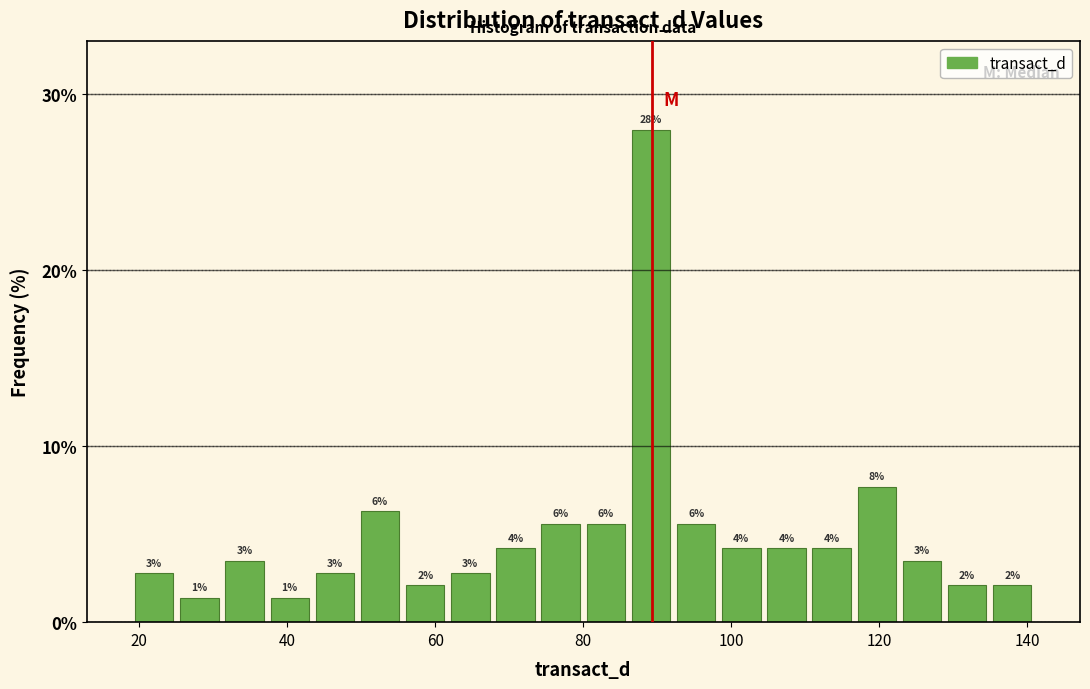

Around what value on the x-axis is the tallest bar? Give the approximate position of its centre, as read against the axis.

90